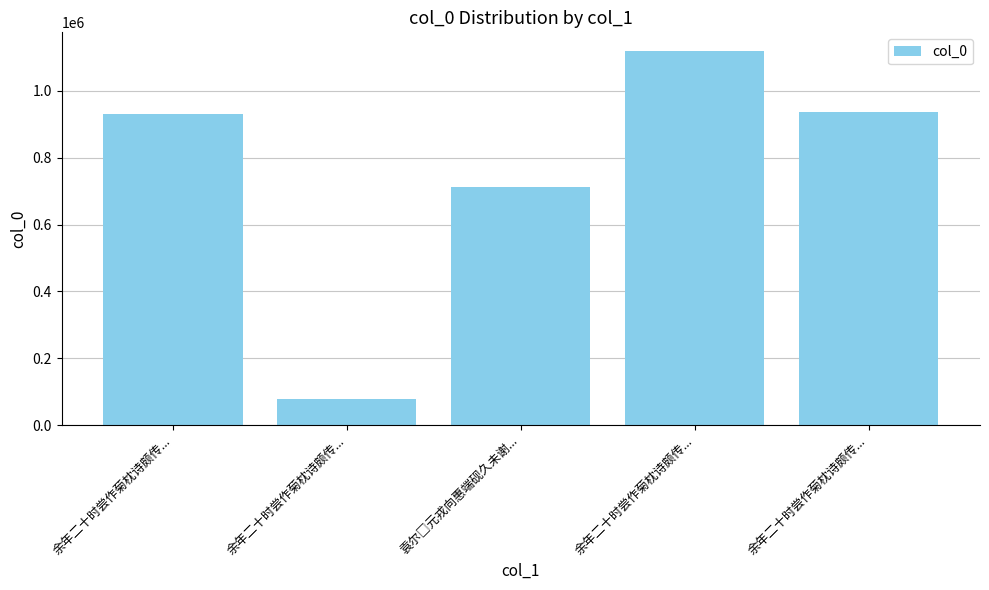

Where is the data nearest to the value 598703?

袁尔□元戎向惠端砚久未谢...